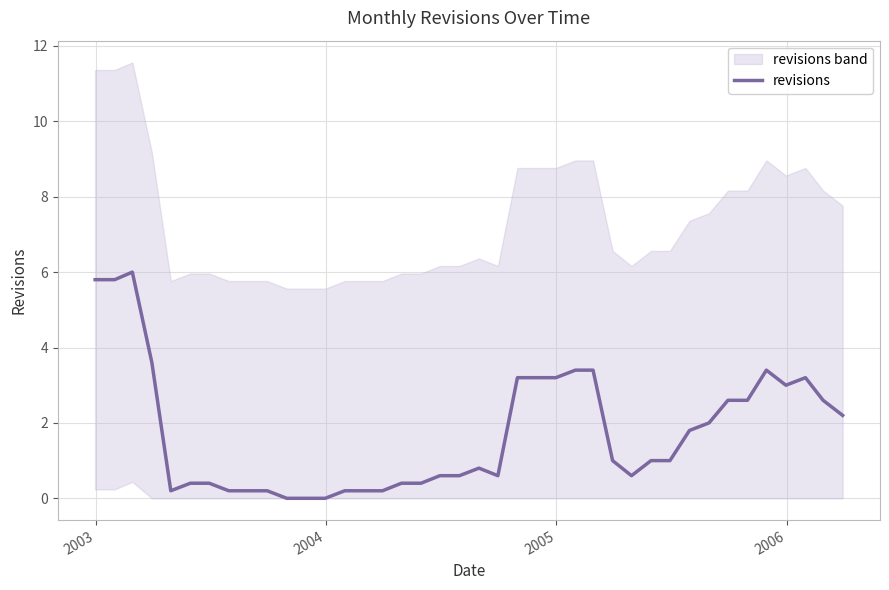

How many positive values are there?

37